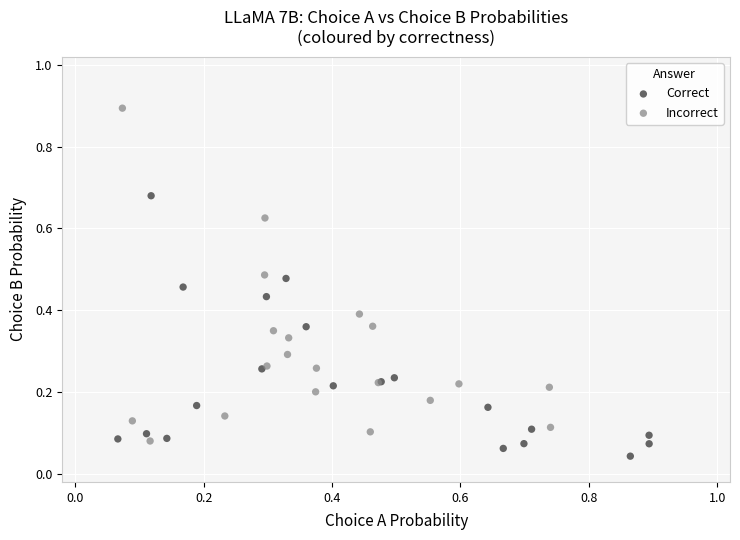

Which series has the largest Y range (max minus min)?

Incorrect